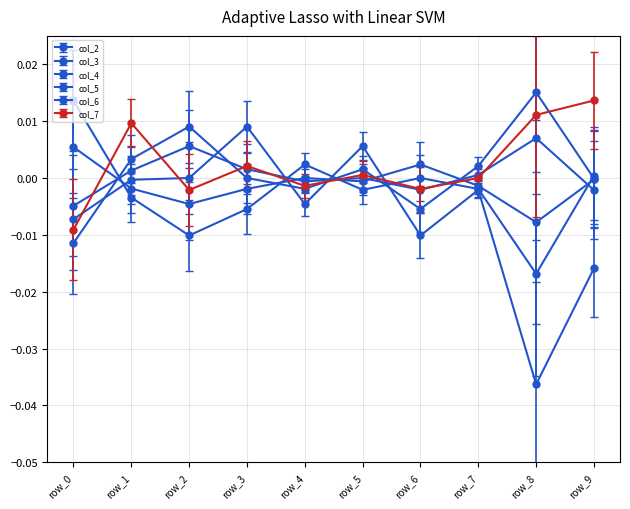

At which label is col_4 closest to 0?

row_4